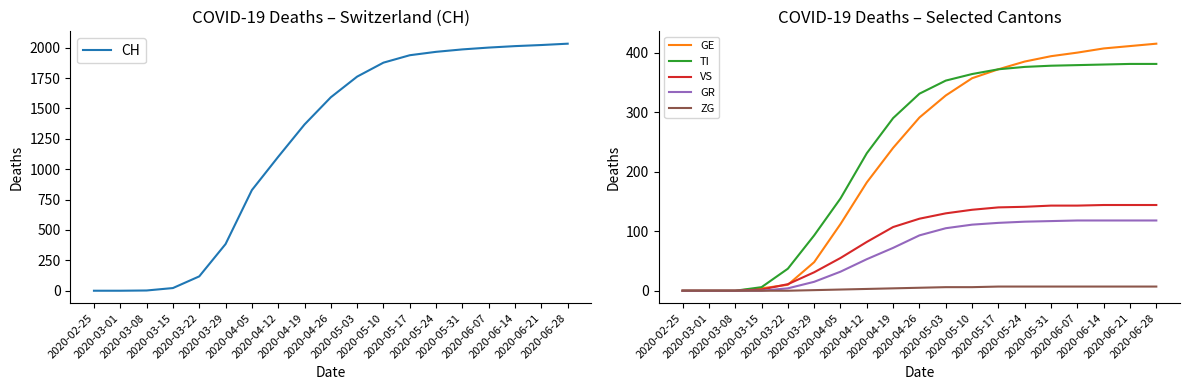

How many lines are shown in the chart?

6